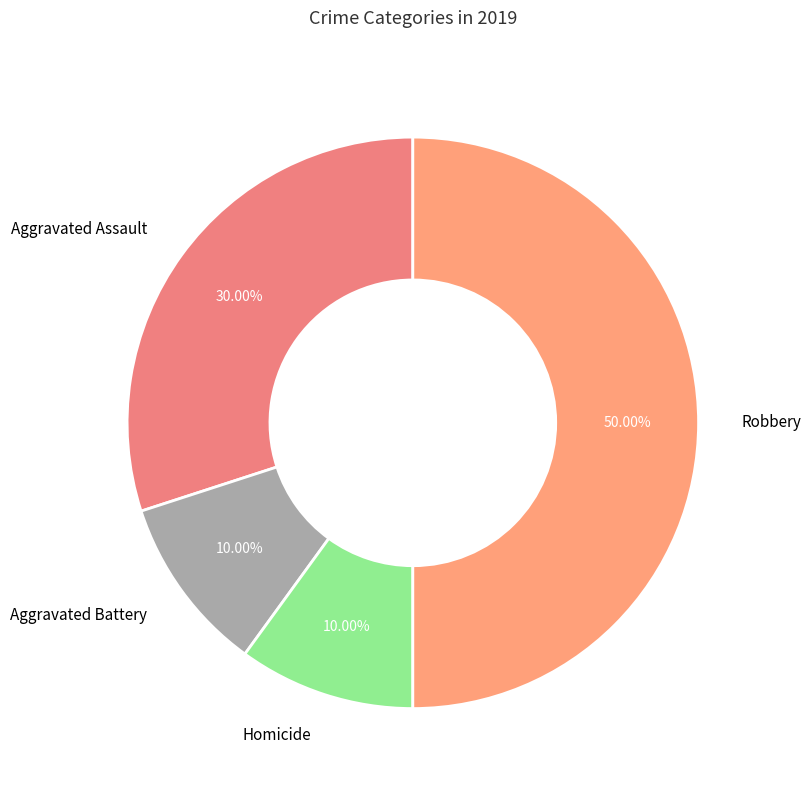

Is it true that Homicide is 5% of the pie?

False